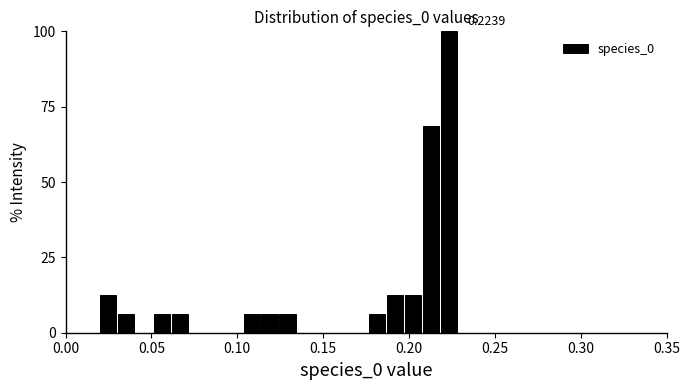

Read against the x-axis, roughly where is the centre of the tallest bar?

0.225